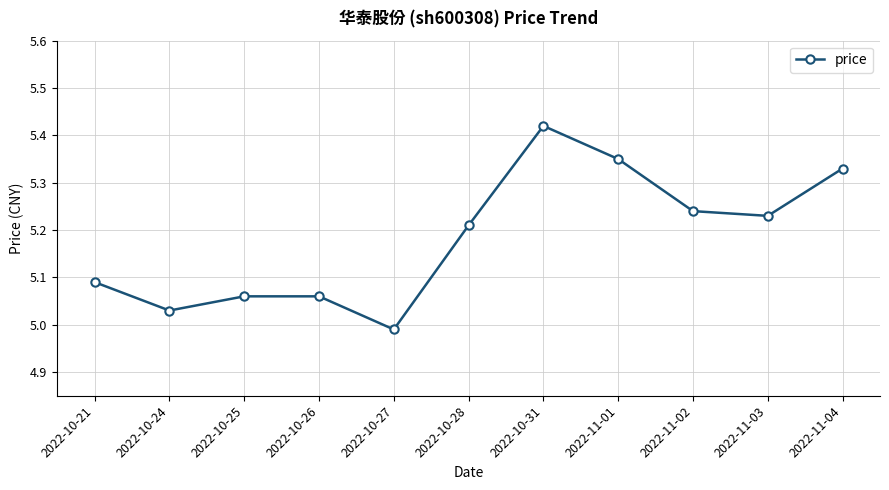

Is this an area chart (filled region under the line)?

No